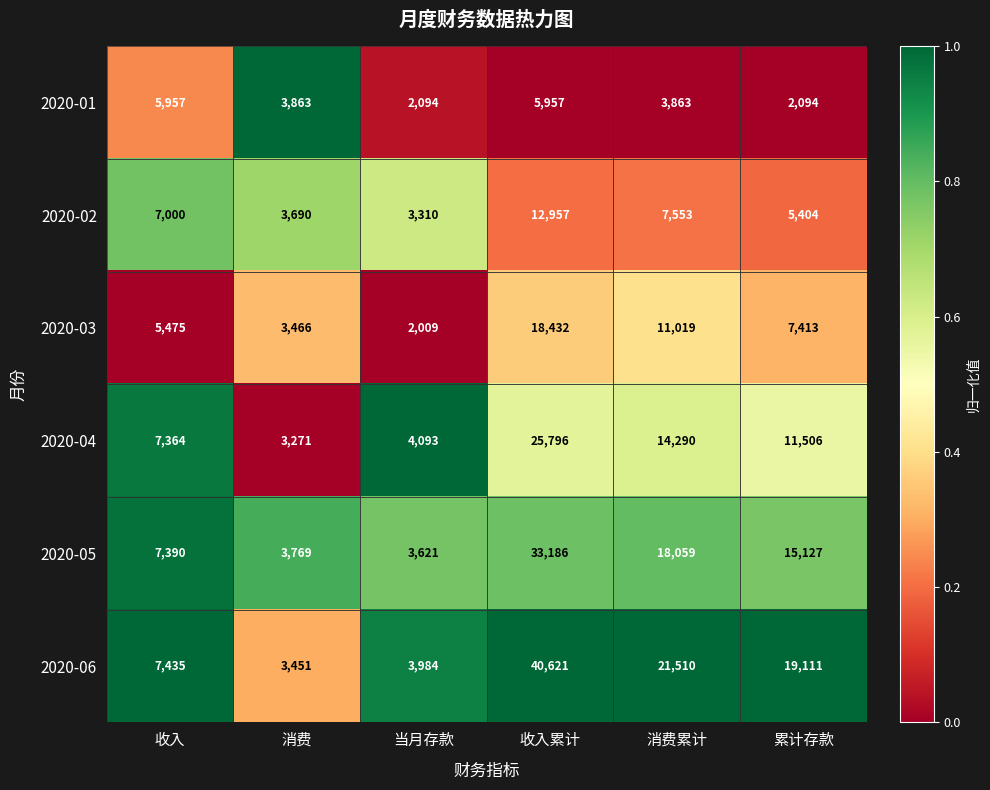

What is the average value of the 2020-06 series?

16019